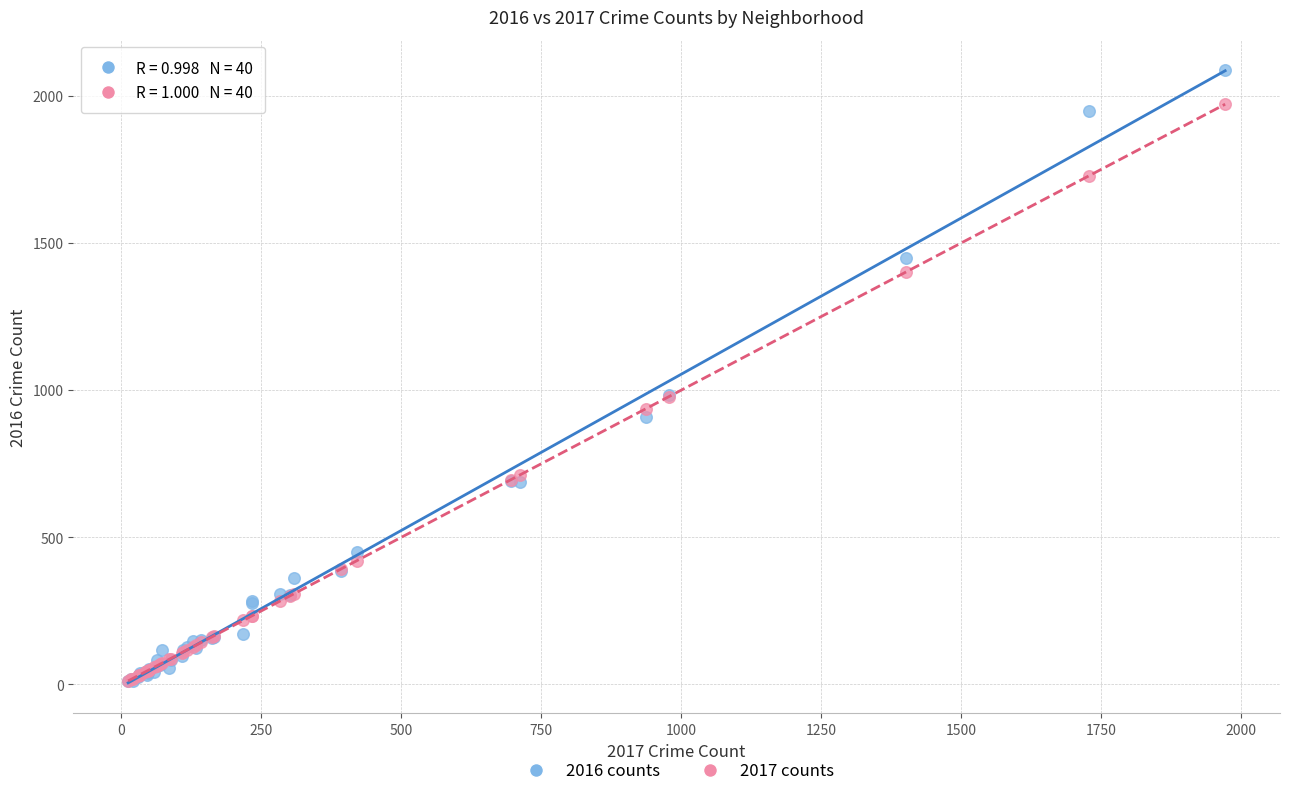

What are all the series names shown in the legend?

2016 counts, 2017 counts